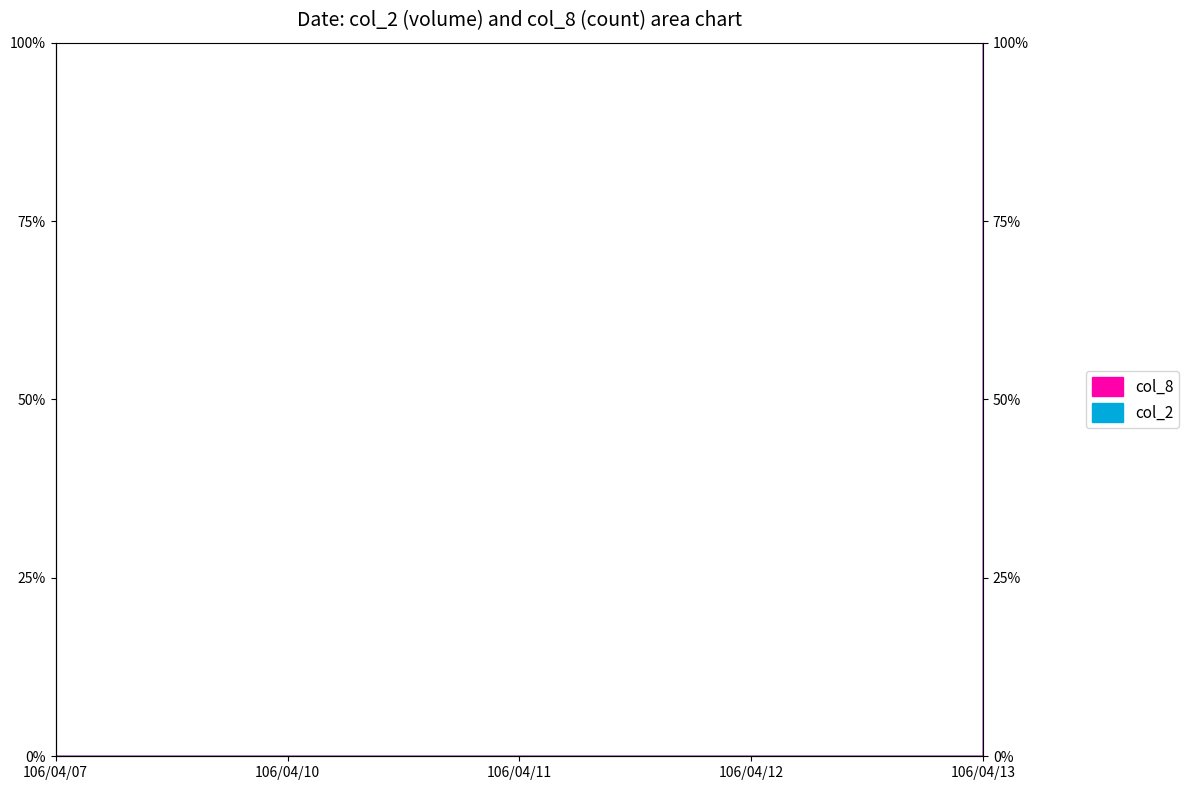

How many values in the col_8 series exceed 0?

1